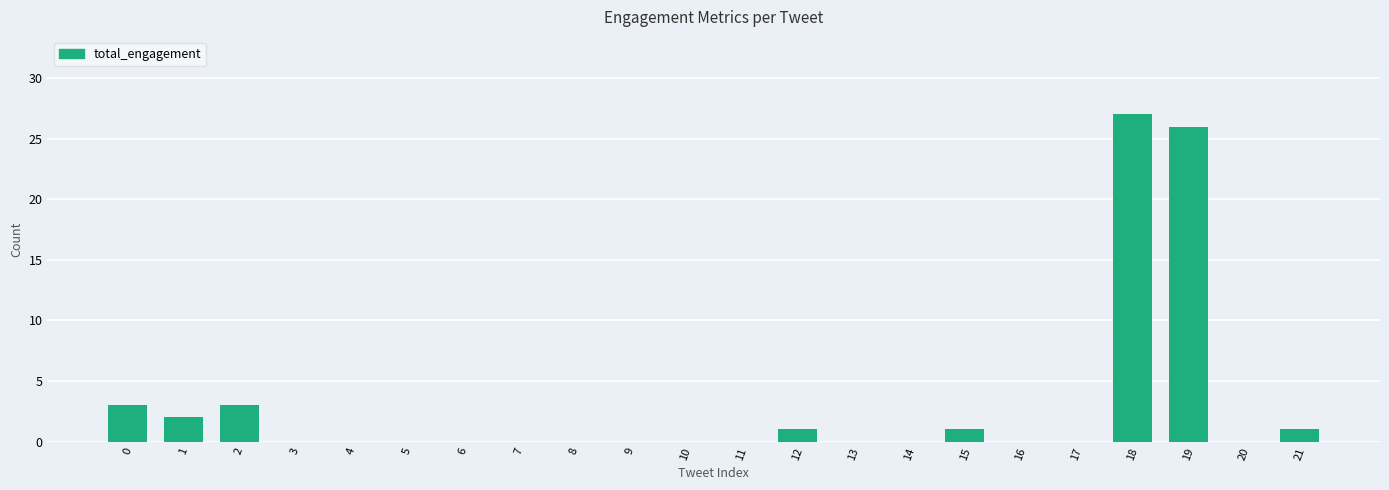

The chart shows a value of -18 at 5. True or false?

False